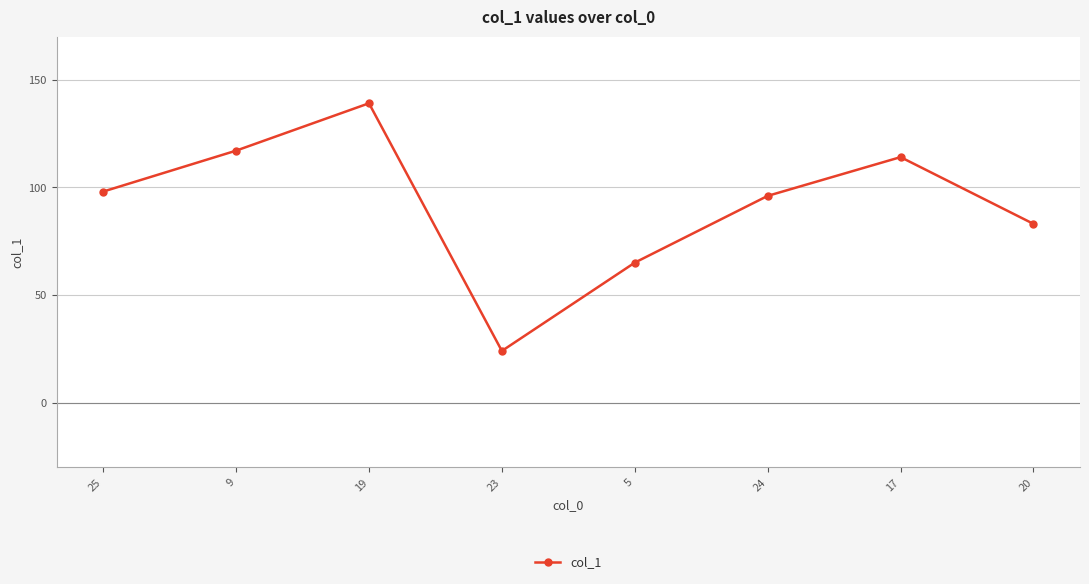

What is the sum of the values at 9 and 25?

215